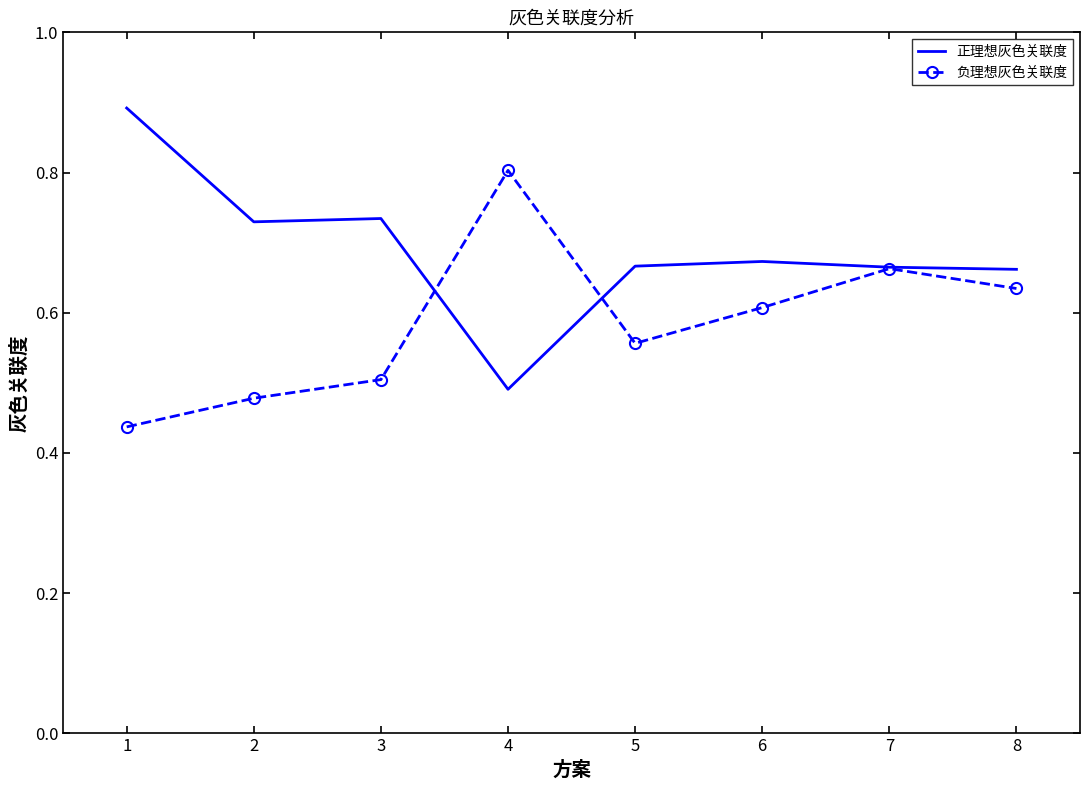

Which category has the lowest value in the 正理想灰色关联度 series?

4